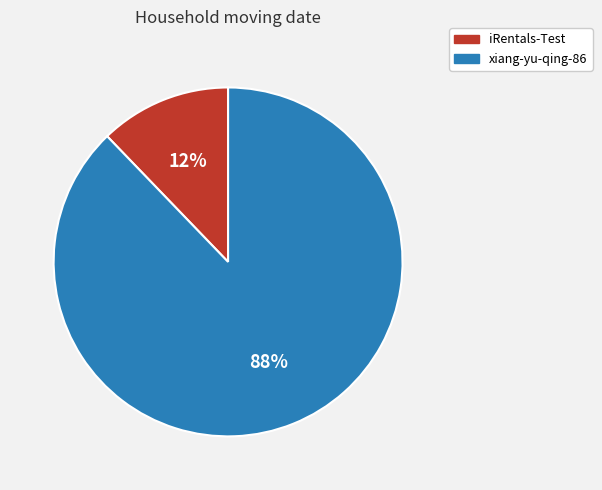

Between xiang-yu-qing-86 and iRentals-Test, which is larger?

xiang-yu-qing-86